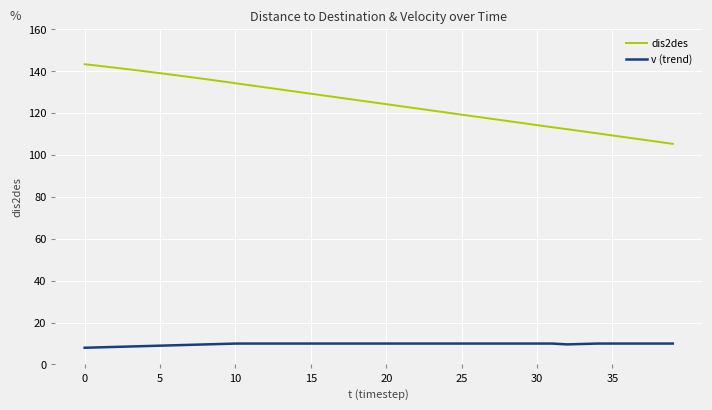

Which series has the largest total across all categories?

dis2des